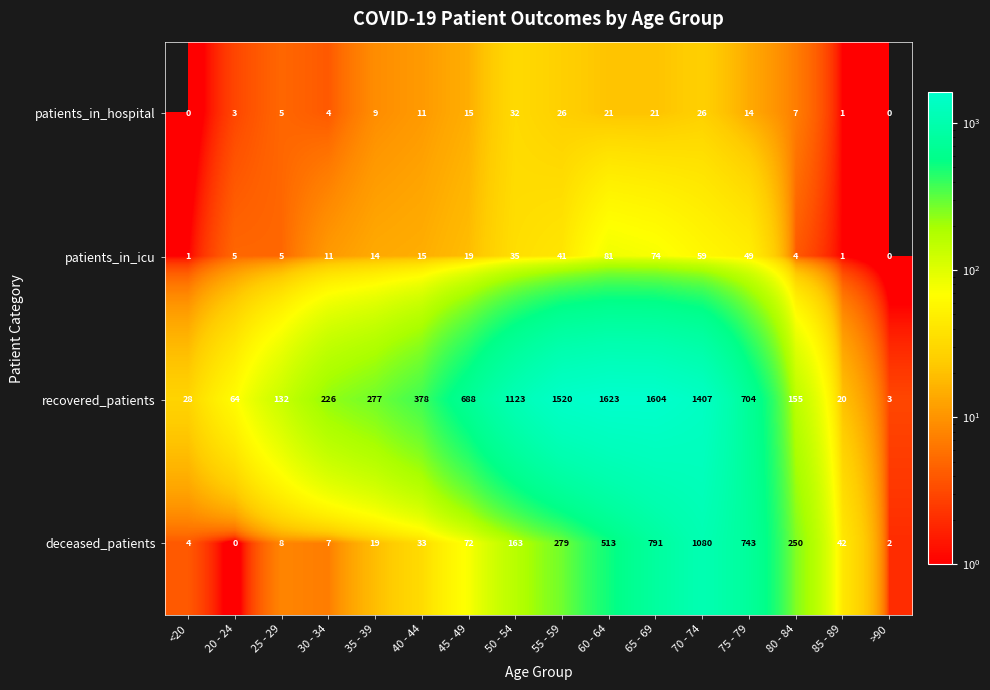

List the series in order of their peak value, lowest first.

patients_in_hospital, patients_in_icu, deceased_patients, recovered_patients